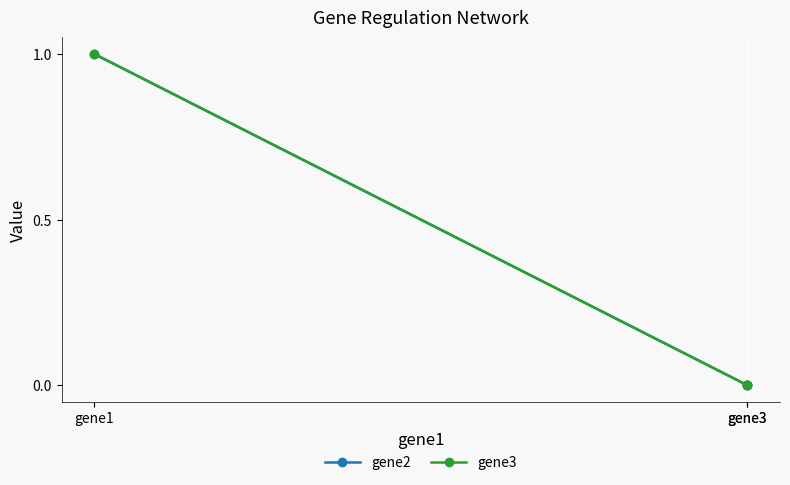

Which series changed the most between gene3 and gene3?

gene2